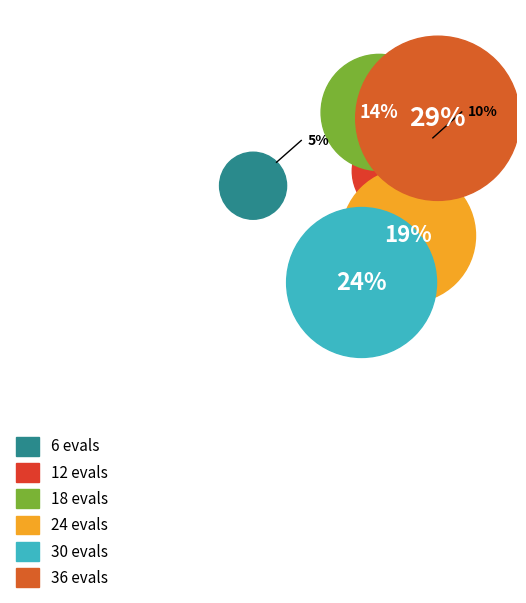

How many segments does this pie chart have?

6